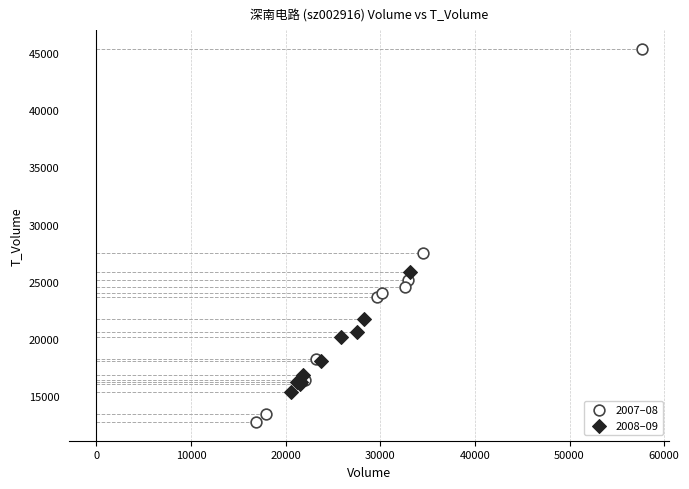

Which series has the widest spread of Y values?

2007–08